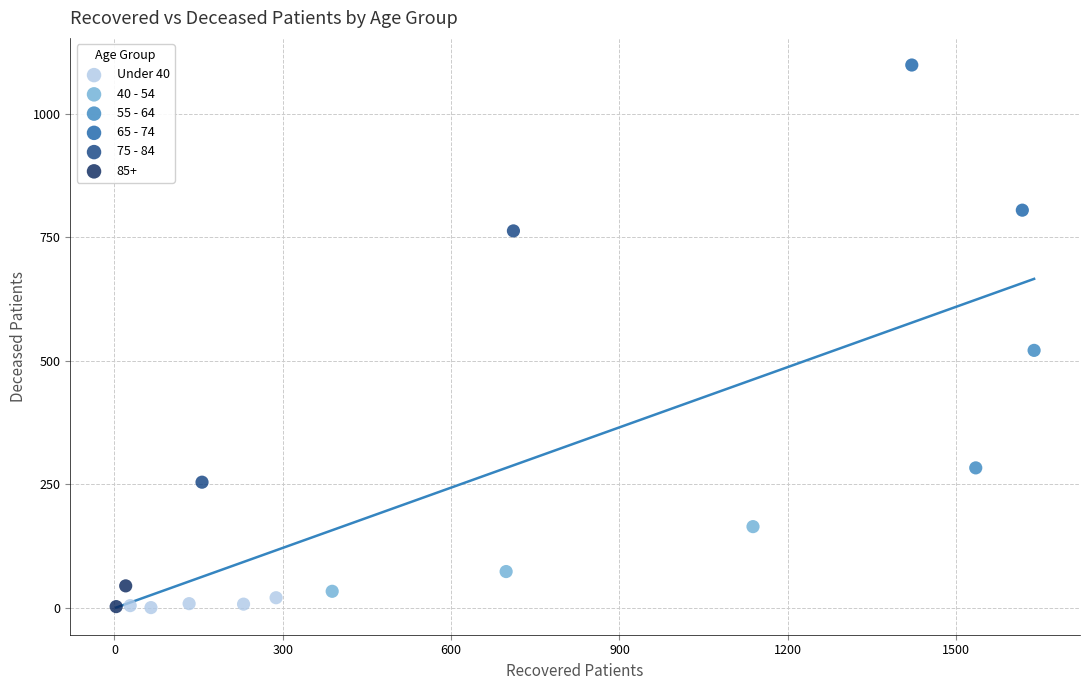

What are all the series names shown in the legend?

Under 40, 40 - 54, 55 - 64, 65 - 74, 75 - 84, 85+